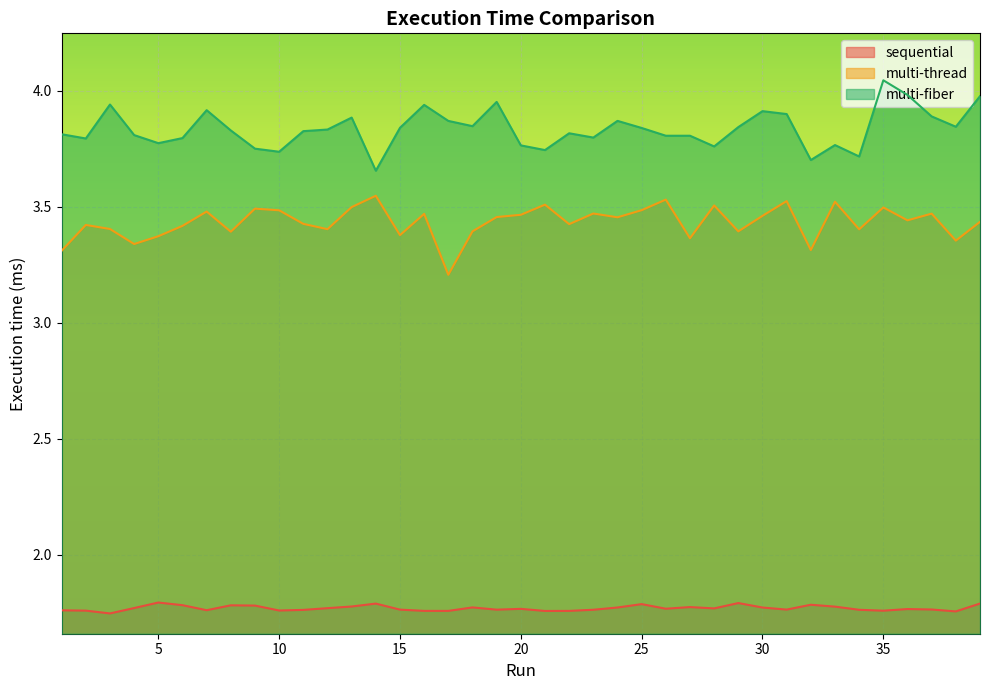

Rank the series by their maximum value, from highest to lowest.

multi-fiber, multi-thread, sequential